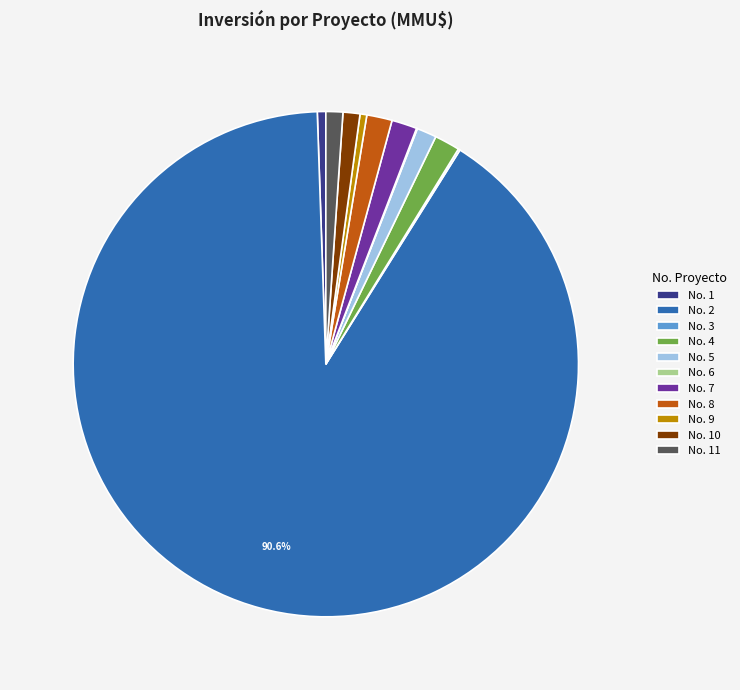

What is the largest slice in the pie chart?

No. 2